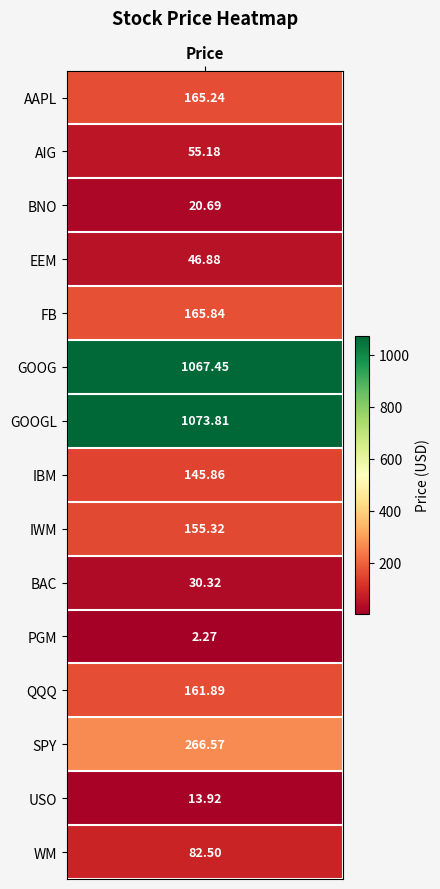

The value at 10 is 3.5. True or false?

False